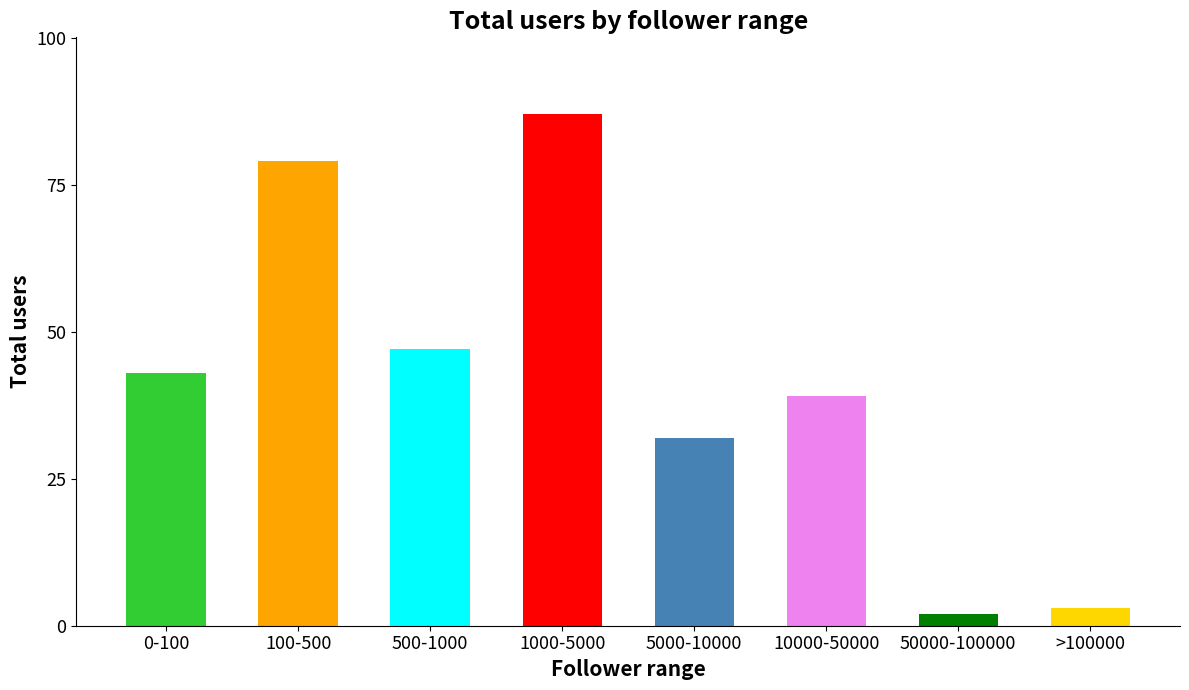

Reading left to right, extract all data points from this chart.

0-100=43	100-500=79	500-1000=47	1000-5000=87	5000-10000=32	10000-50000=39	50000-100000=2	>100000=3